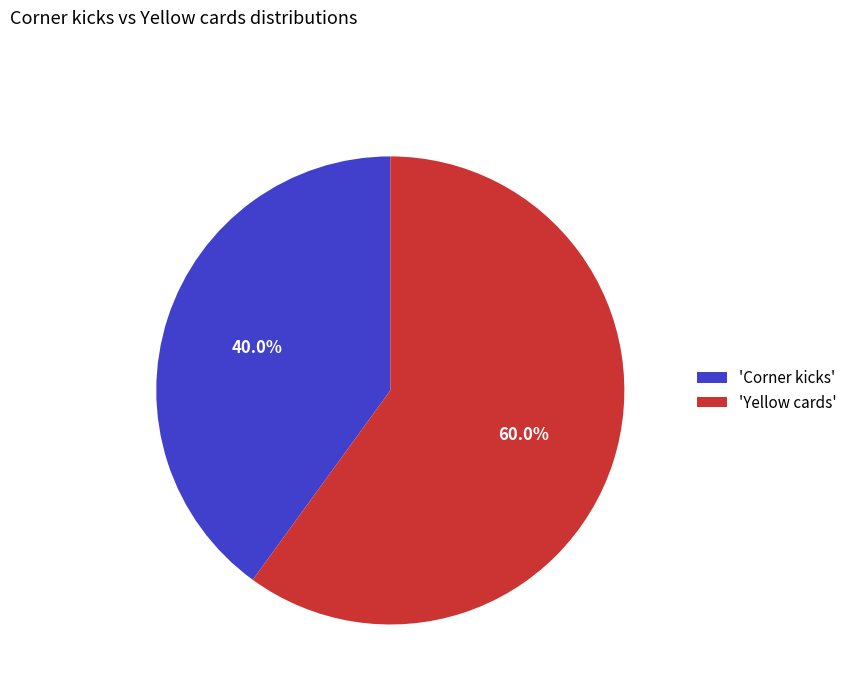

To the nearest percent, what is the difference between the largest and smallest slice percentages?

20%